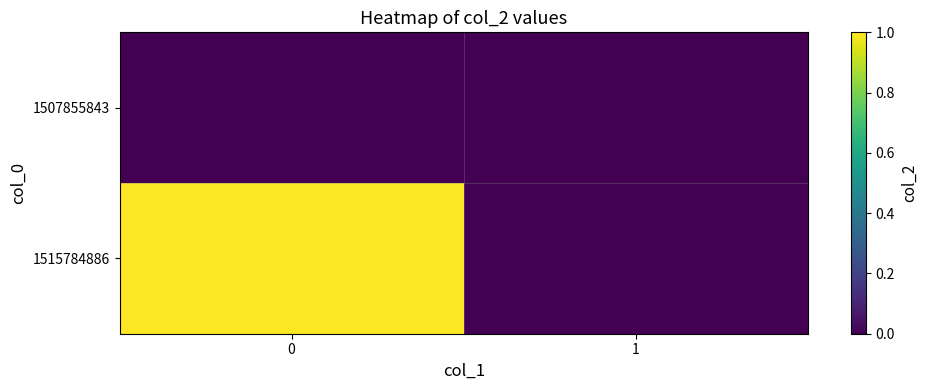

Rank the series at 0 from lowest to highest value.

1507855843, 1515784886